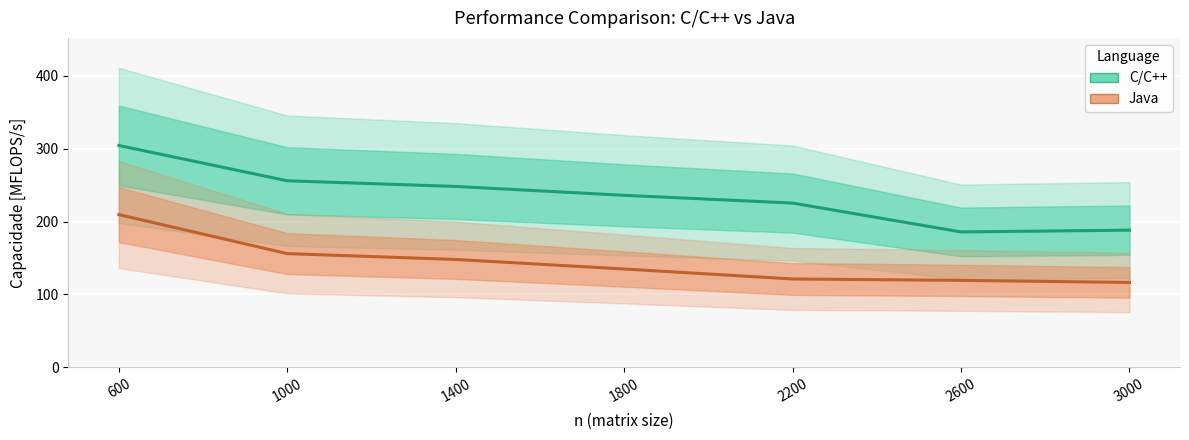

What is the value of the C/C++ Capacidade [MFLOPS/s] point at the 3rd from the left?

248.2